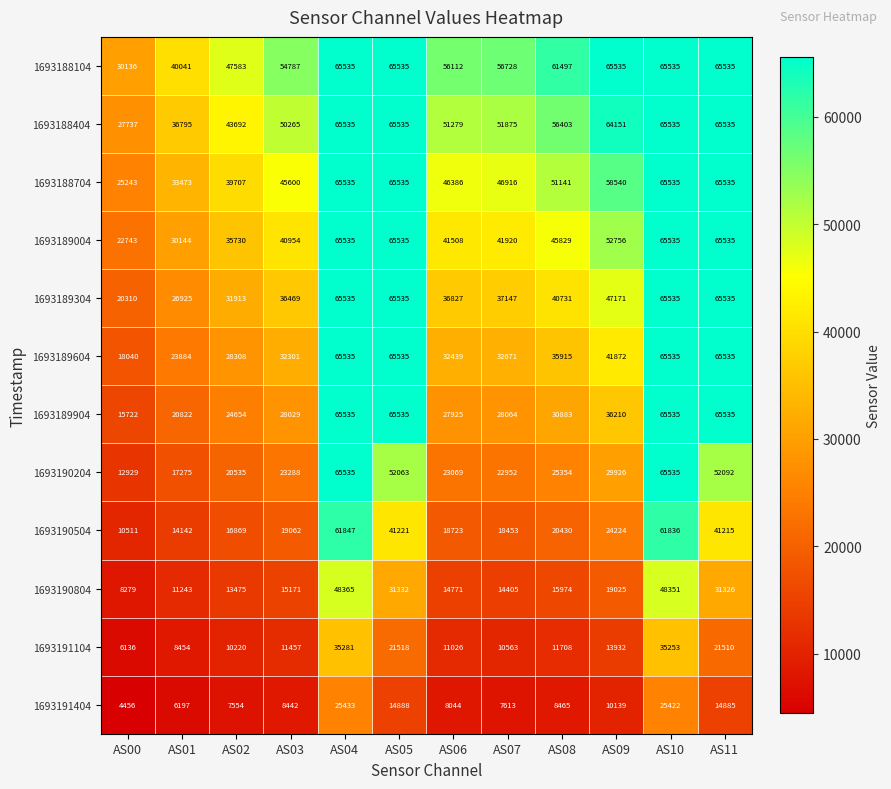

Where is 1693189304 nearest to the value 42922?

AS08